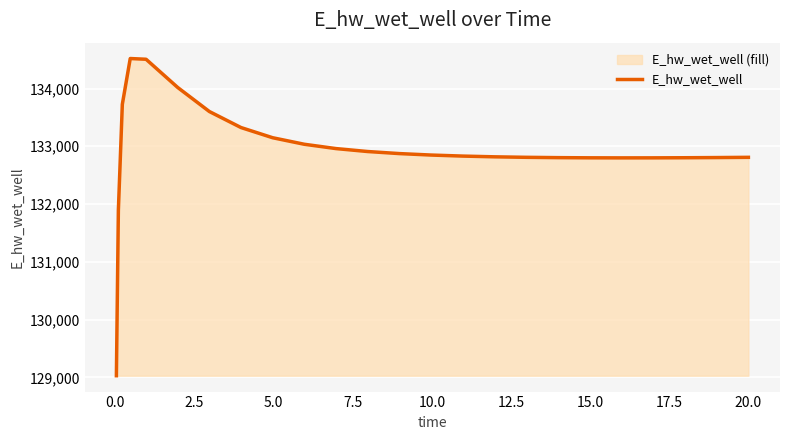

What is the smallest value displayed?

129029.7